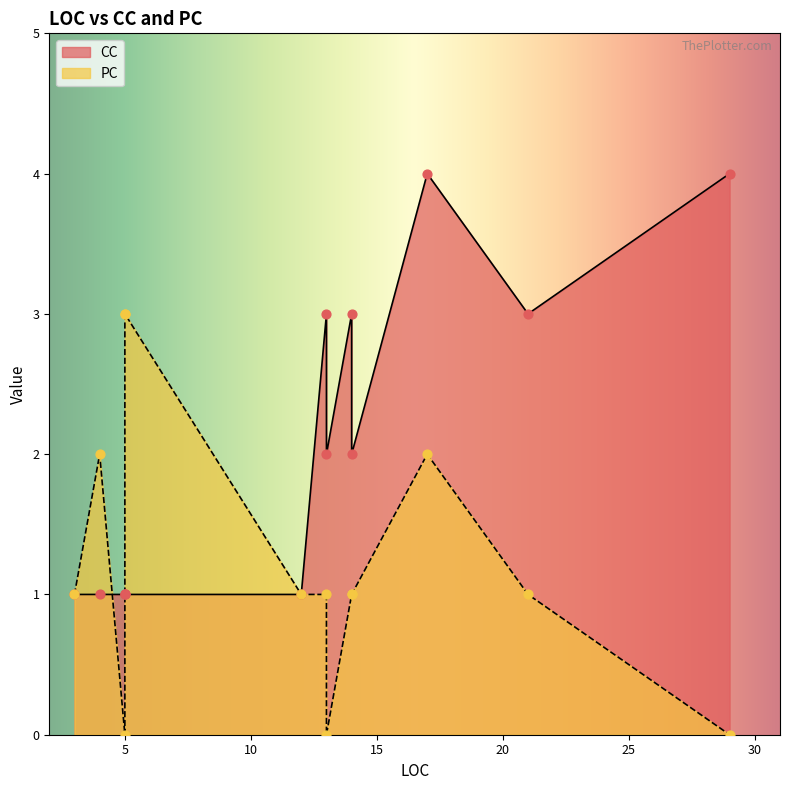

Which series has the widest spread of Y values?

CC